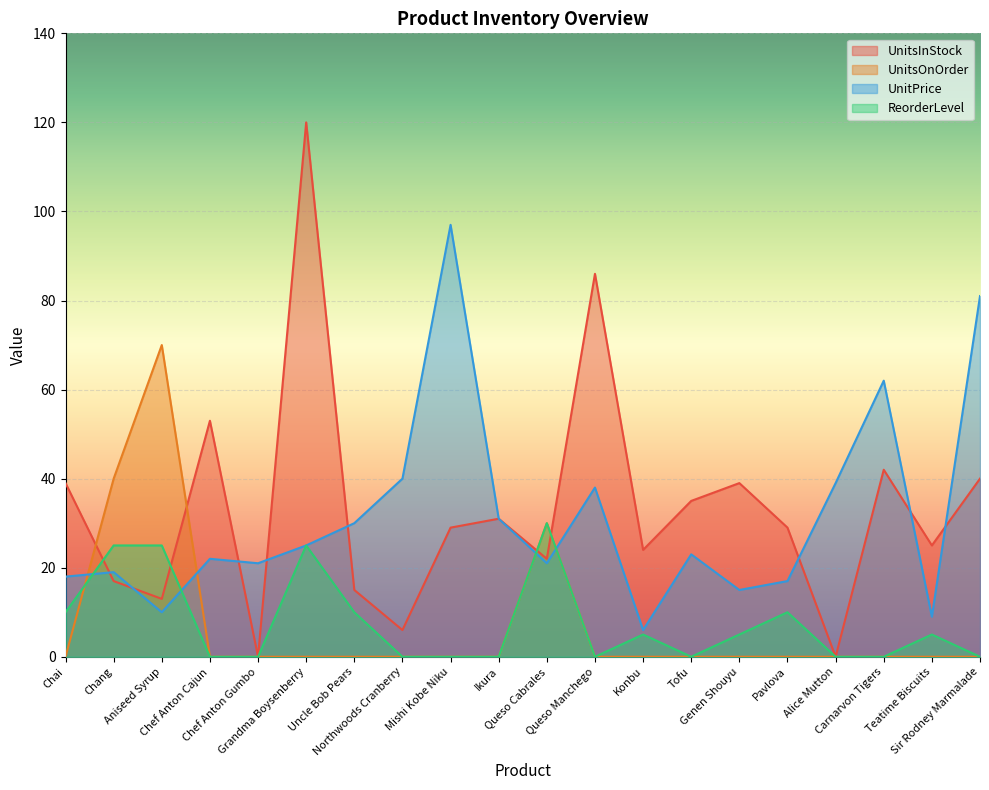

How many lines are shown in the chart?

4